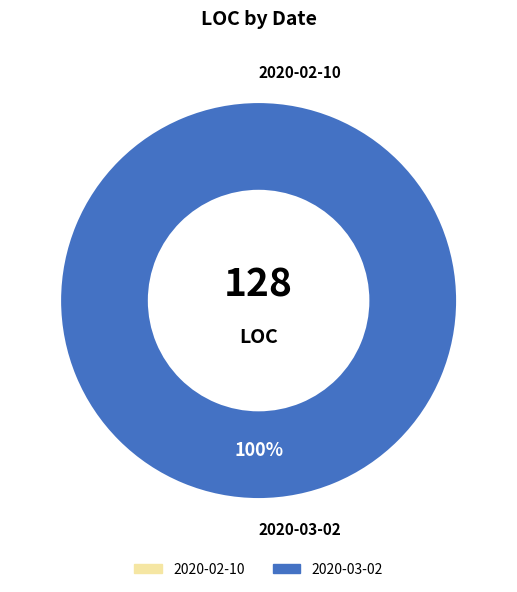

To the nearest percent, what is the difference between the largest and smallest slice percentages?

100%